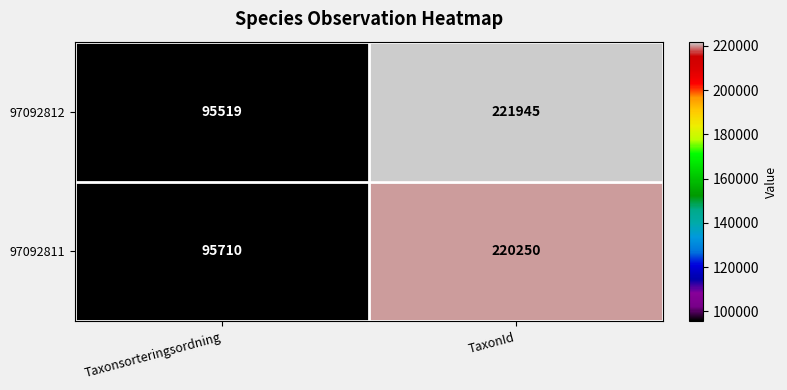

Which category has the lowest value across all series?

Taxonsorteringsordning